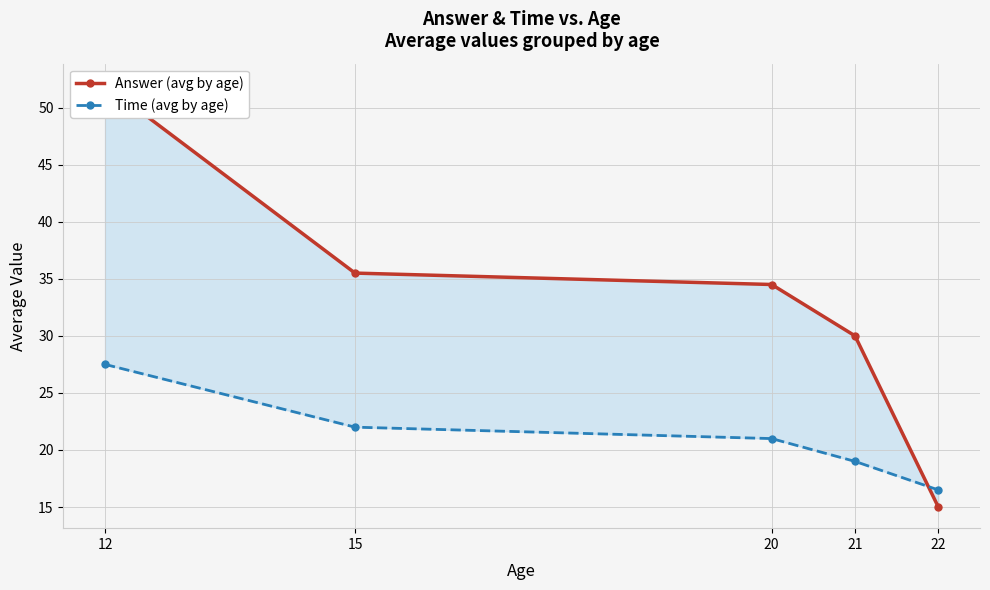

What is the greatest value displayed?

52.0